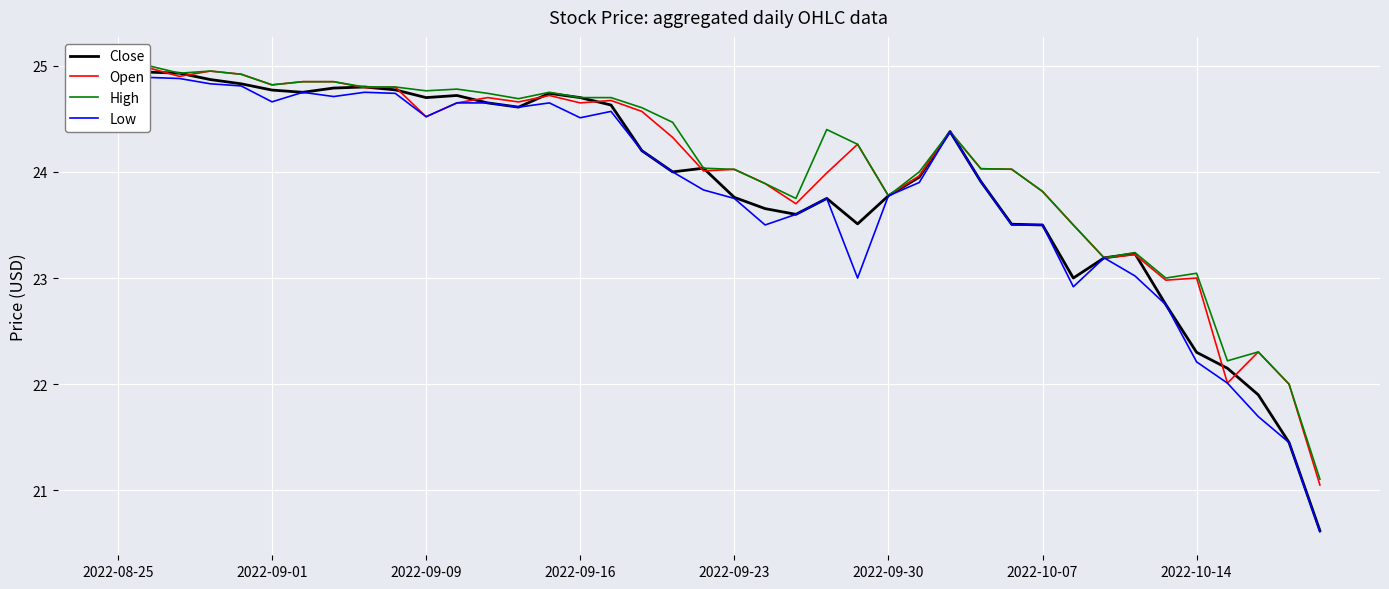

What is the average value of the Low series?

23.8